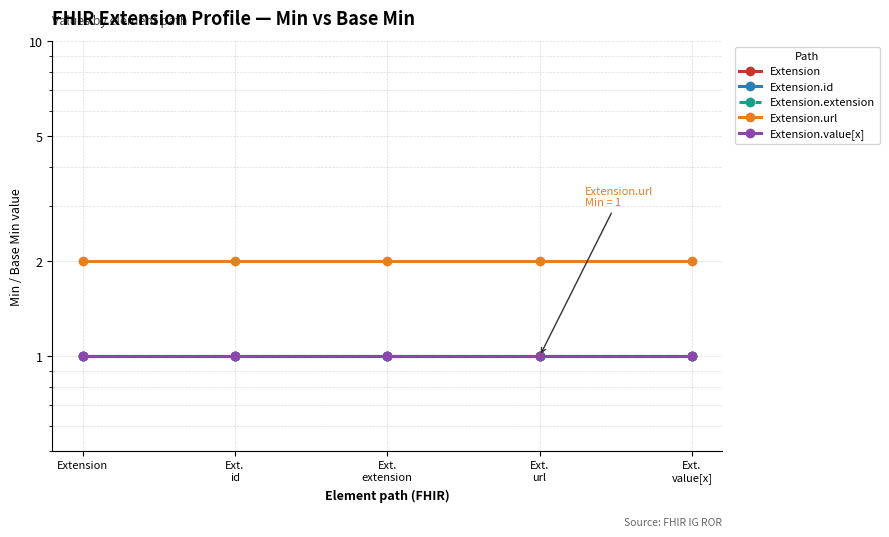

What position from the right is Ext.
extension?

3